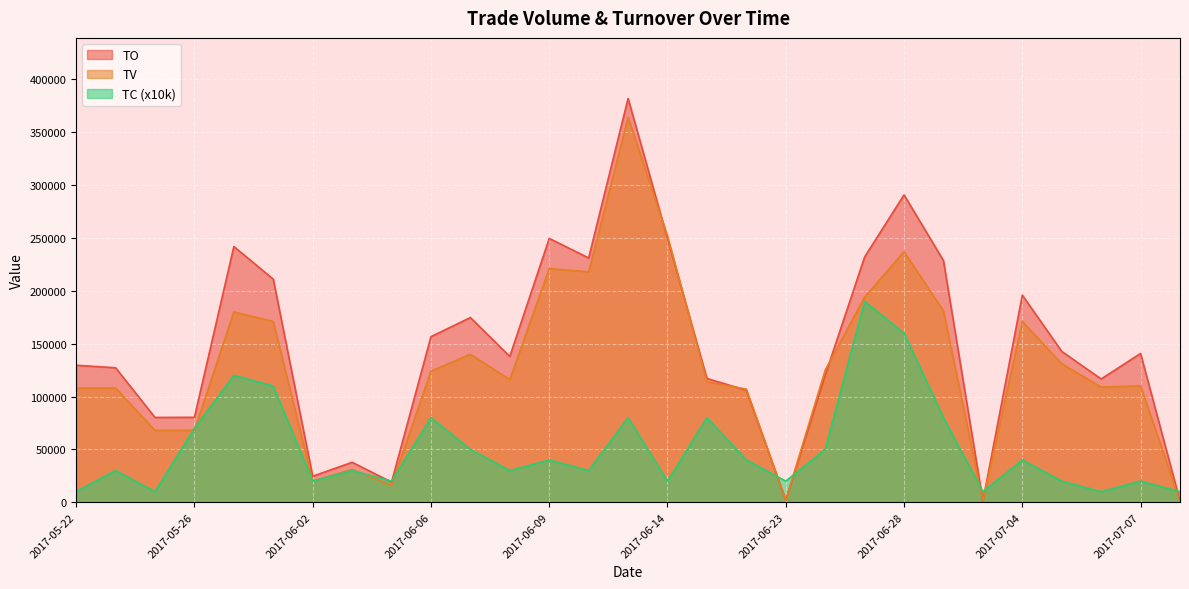

Reading left to right, extract all data points from this chart.

TO: 2017-05-22=129600	2017-05-23=127220	2017-05-25=80240	2017-05-26=80360	2017-05-31=241900	2017-06-01=211050	2017-06-02=24600	2017-06-03=37810	2017-06-05=19060	2017-06-06=156660	2017-06-07=174720	2017-06-08=137930	2017-06-09=249580	2017-06-12=231080	2017-06-13=381980	2017-06-14=249480	2017-06-20=117090	2017-06-21=105960	2017-06-23=1930	2017-06-26=120300	2017-06-27=232010	2017-06-28=290780	2017-06-29=228620	2017-06-30=1130	2017-07-04=195940	2017-07-05=142700	2017-07-06=116630	2017-07-07=140780	2017-07-10=1140
TV: 2017-05-22=108000	2017-05-23=108000	2017-05-25=68000	2017-05-26=68000	2017-05-31=180000	2017-06-01=171000	2017-06-02=20000	2017-06-03=31000	2017-06-05=16000	2017-06-06=124000	2017-06-07=140000	2017-06-08=116000	2017-06-09=221000	2017-06-12=218000	2017-06-13=364000	2017-06-14=252000	2017-06-20=114000	2017-06-21=107000	2017-06-23=2000	2017-06-26=125000	2017-06-27=194000	2017-06-28=237000	2017-06-29=181000	2017-06-30=1000	2017-07-04=171000	2017-07-05=131000	2017-07-06=109000	2017-07-07=110000	2017-07-10=1000
TC: 2017-05-22=10000	2017-05-23=30000	2017-05-25=10000	2017-05-26=70000	2017-05-31=120000	2017-06-01=110000	2017-06-02=20000	2017-06-03=30000	2017-06-05=20000	2017-06-06=80000	2017-06-07=50000	2017-06-08=30000	2017-06-09=40000	2017-06-12=30000	2017-06-13=80000	2017-06-14=20000	2017-06-20=80000	2017-06-21=40000	2017-06-23=20000	2017-06-26=50000	2017-06-27=190000	2017-06-28=160000	2017-06-29=80000	2017-06-30=10000	2017-07-04=40000	2017-07-05=20000	2017-07-06=10000	2017-07-07=20000	2017-07-10=10000